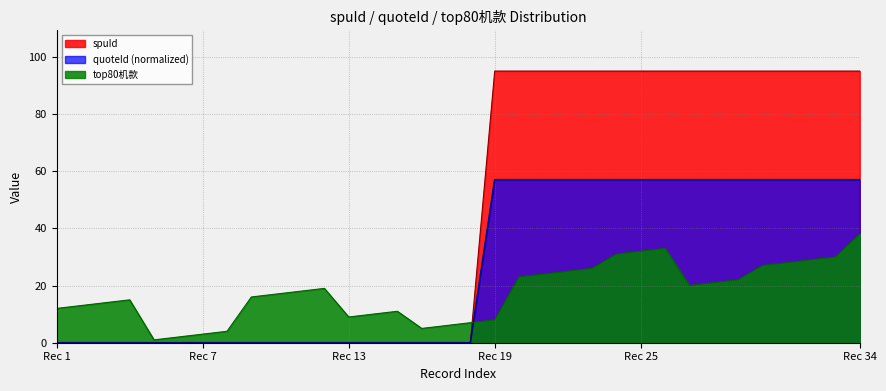

How many series are shown in this chart?

3